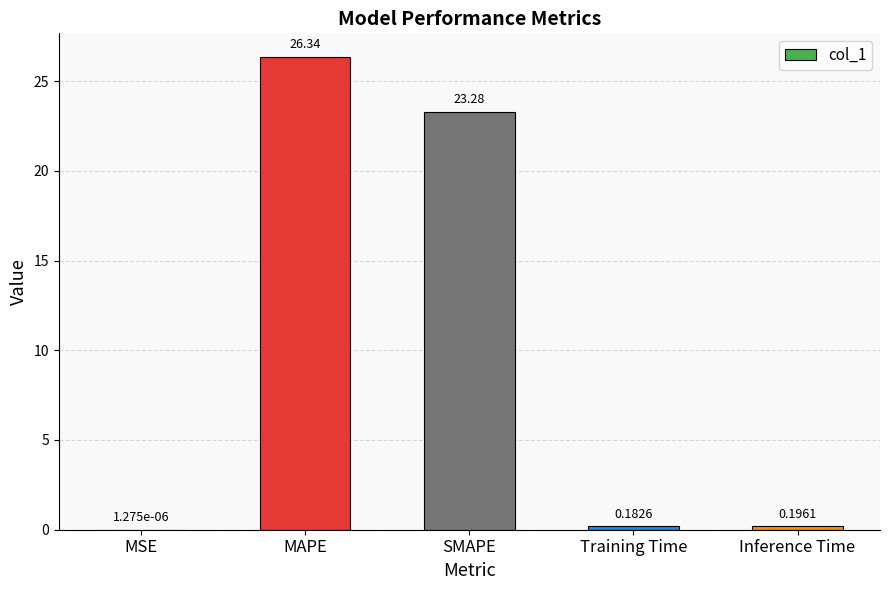

What is the sum of the values at Training Time and MAPE?

26.5